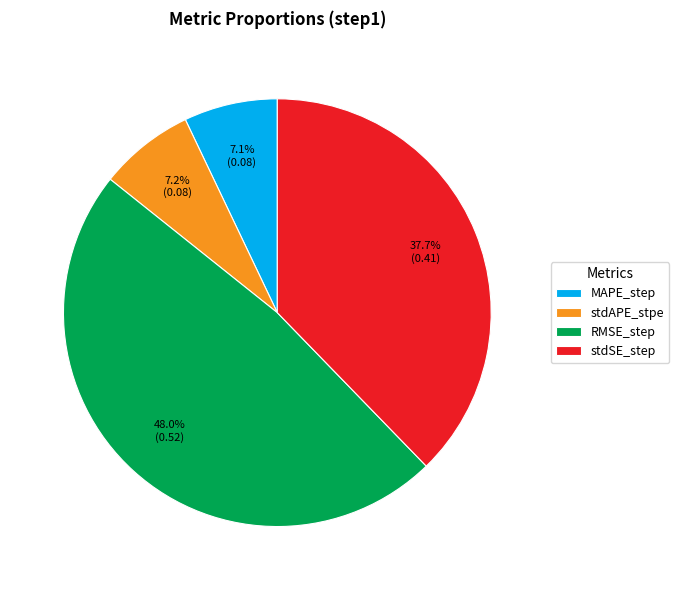

Between stdSE_step and stdAPE_stpe, which is larger?

stdSE_step